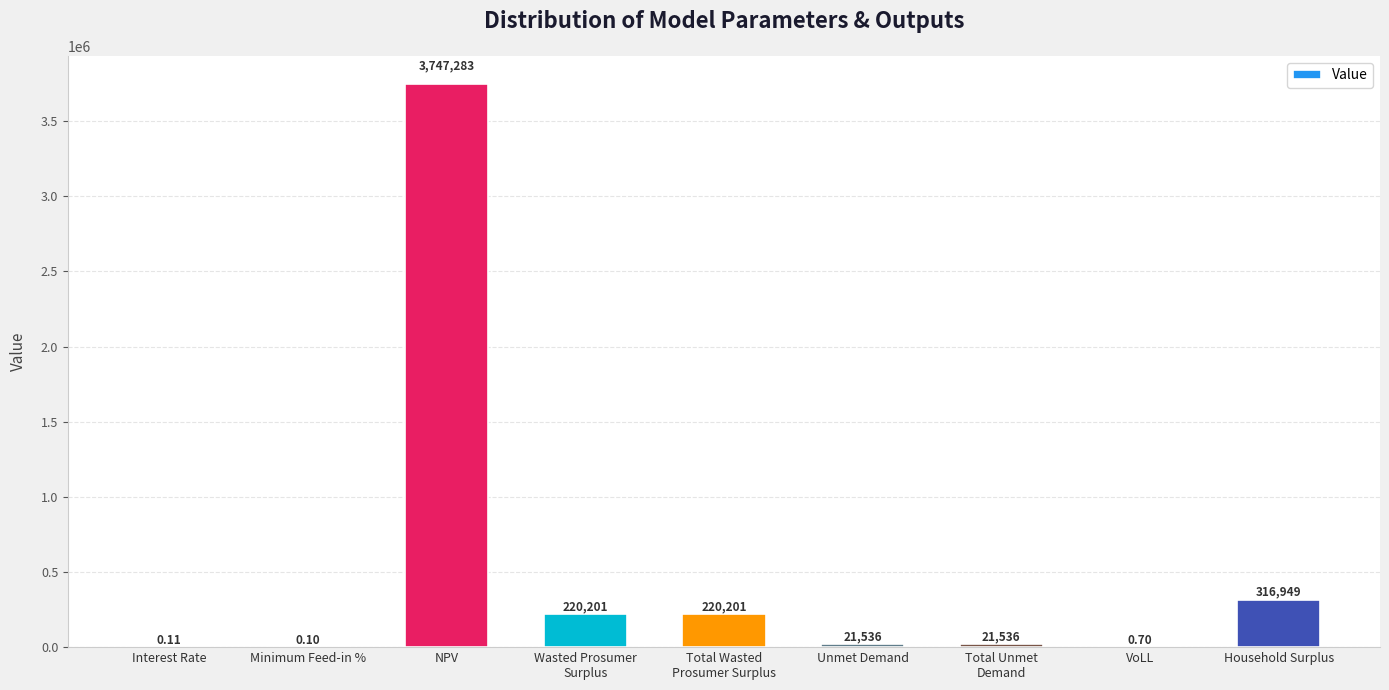

Which category has the highest value across all series?

NPV